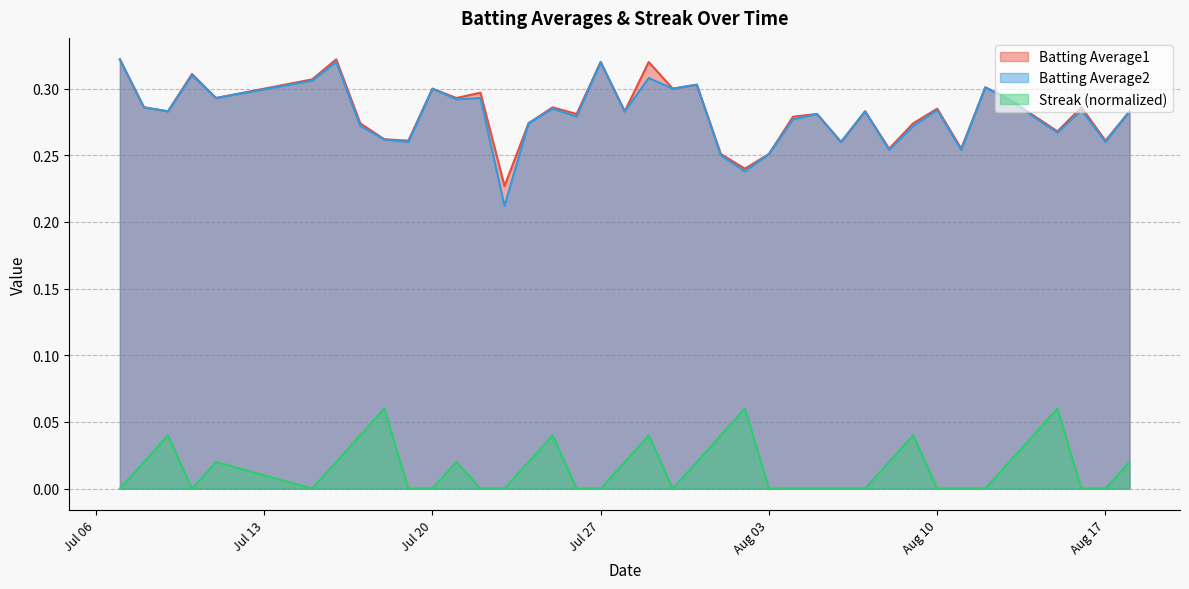

Reading left to right, transcribe all the data shown in this chart.

Batting Average1: 0.3	0.3	0.3	0.3	0.3	0.3	0.3	0.3	0.3	0.3	0.3	0.3	0.3	0.2	0.3	0.3	0.3	0.3	0.3	0.3	0.3	0.3	0.3	0.2	0.3	0.3	0.3	0.3	0.3	0.3	0.3	0.3	0.3	0.3	0.3	0.3	0.3	0.3	0.3	0.3
Batting Average2: 0.3	0.3	0.3	0.3	0.3	0.3	0.3	0.3	0.3	0.3	0.3	0.3	0.3	0.2	0.3	0.3	0.3	0.3	0.3	0.3	0.3	0.3	0.2	0.2	0.3	0.3	0.3	0.3	0.3	0.3	0.3	0.3	0.3	0.3	0.3	0.3	0.3	0.3	0.3	0.3
Streak: 0.0	0.0	0.0	0.0	0.0	0.0	0.0	0.0	0.1	0.0	0.0	0.0	0.0	0.0	0.0	0.0	0.0	0.0	0.0	0.0	0.0	0.0	0.0	0.1	0.0	0.0	0.0	0.0	0.0	0.0	0.0	0.0	0.0	0.0	0.0	0.0	0.1	0.0	0.0	0.0